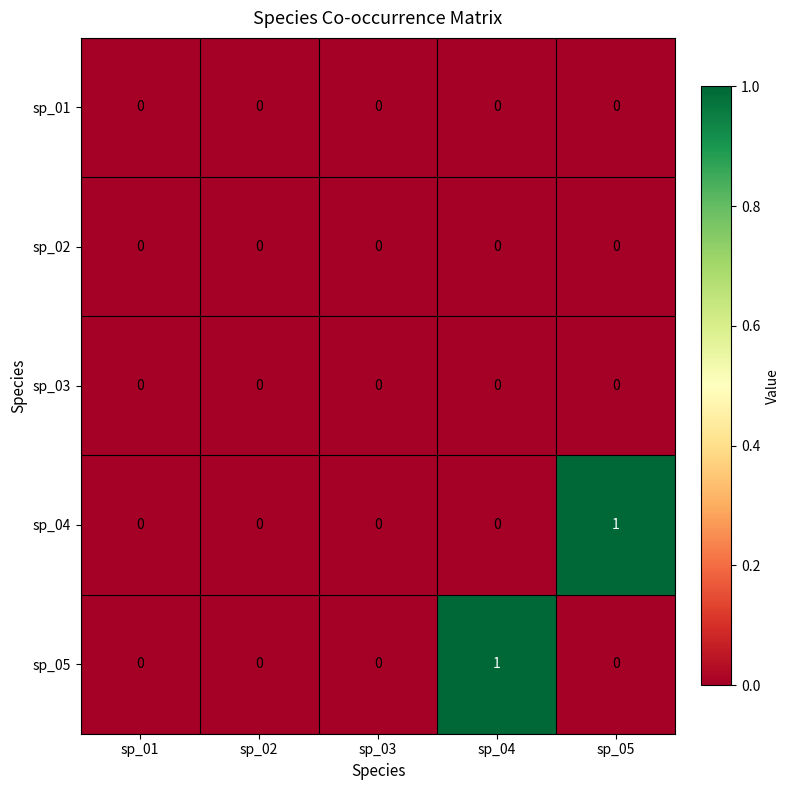

Reading left to right, extract all data points from this chart.

sp_01: 0	0	0	0	0
sp_02: 0	0	0	0	0
sp_03: 0	0	0	0	0
sp_04: 0	0	0	0	1
sp_05: 0	0	0	1	0